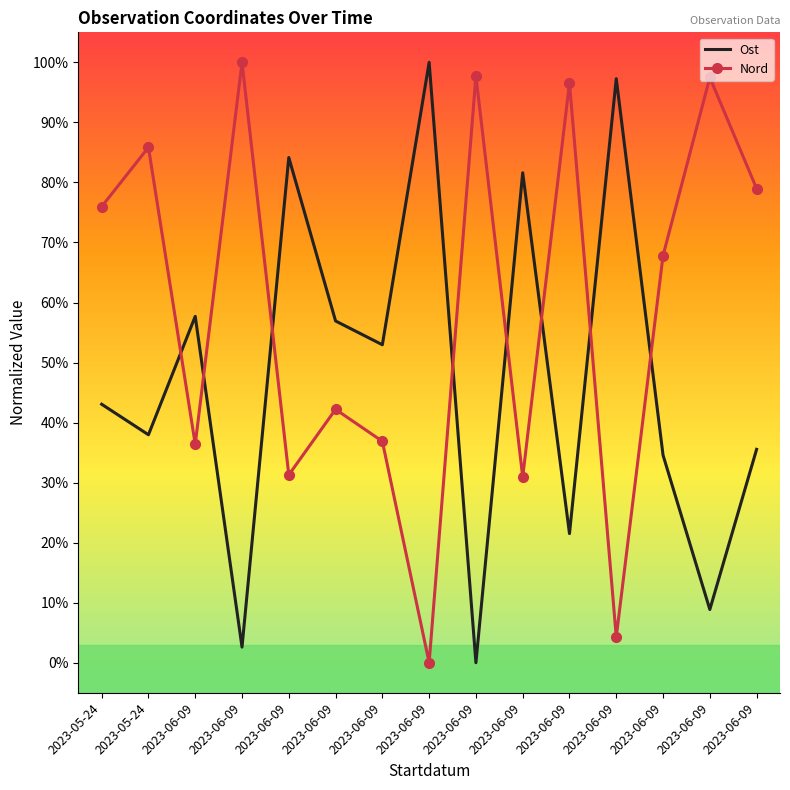

Rank the series by their maximum value, from lowest to highest.

Ost, Nord